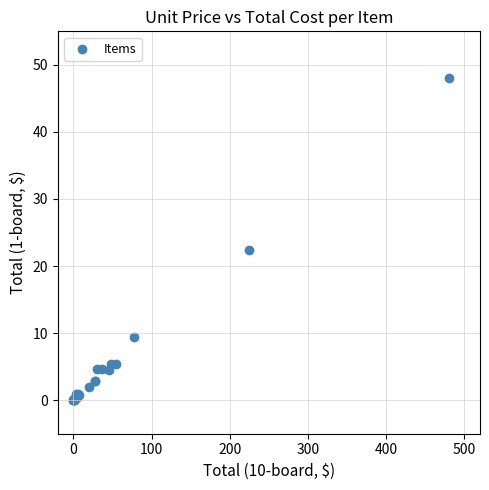

What Y value in the scatter plot is closest to 24?

22.4